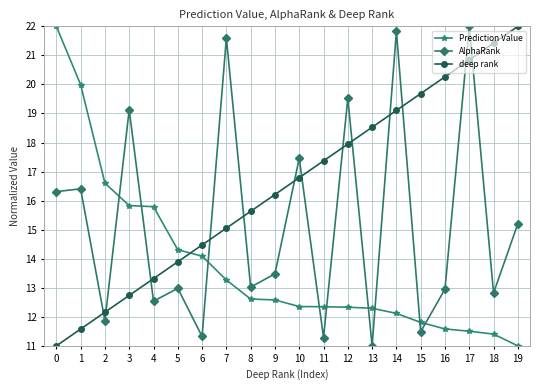

Which series ends up on top after the final intersection of AlphaRank and deep rank?

deep rank